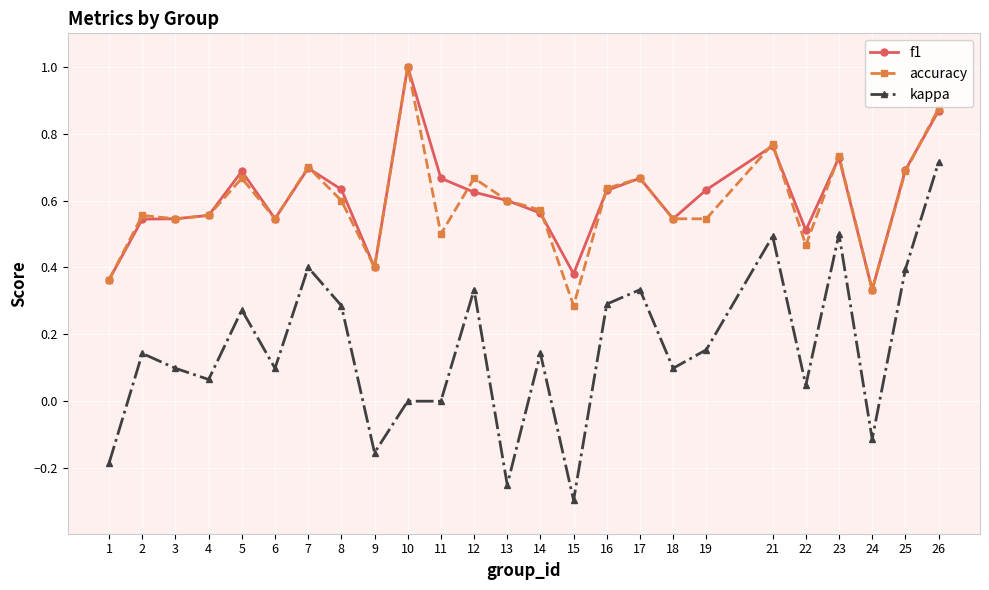

At 15, list the series in order from largest to smallest.

f1, accuracy, kappa